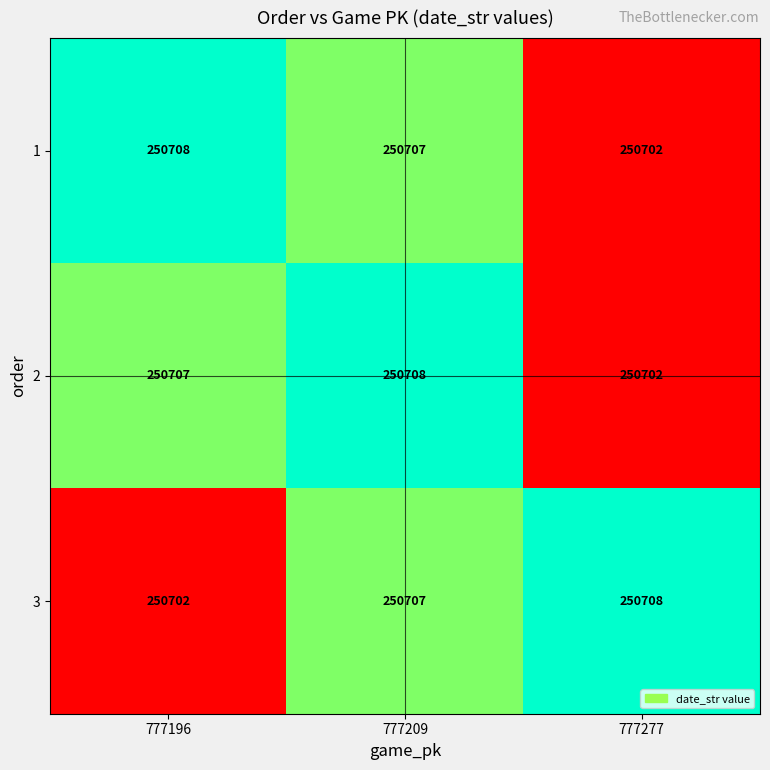

Count the number of data series in this chart.

3